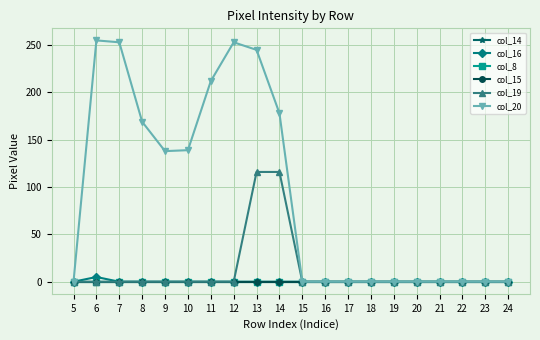

Where is col_20 nearest to the value 127?

9